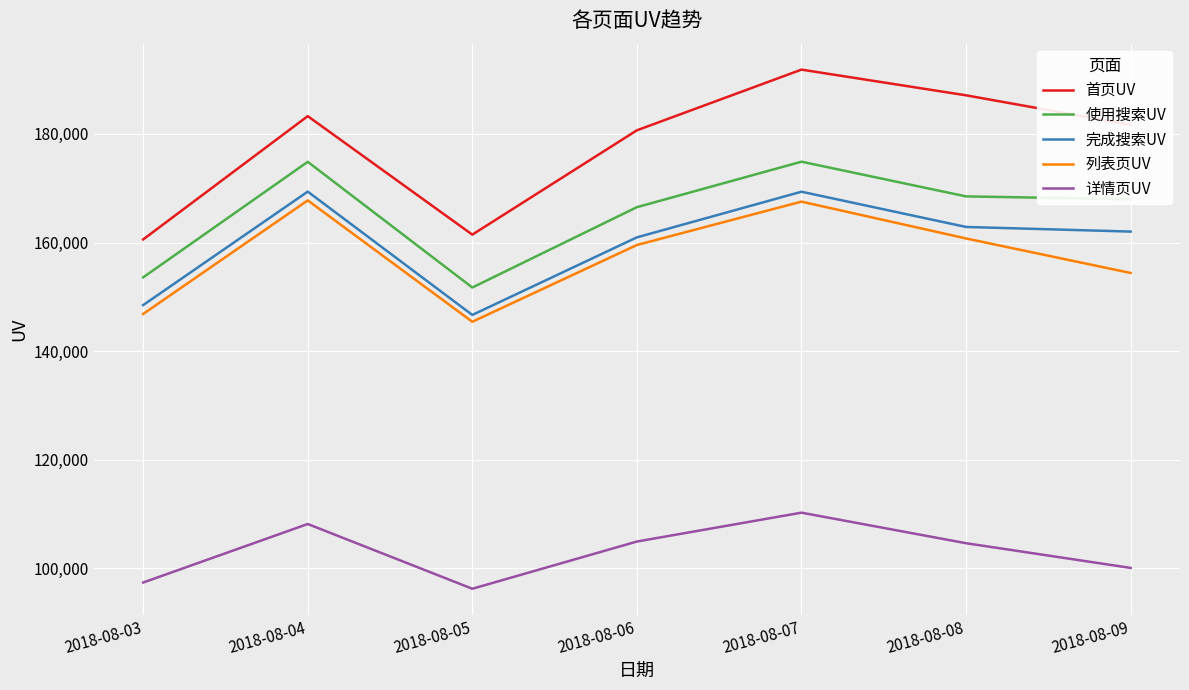

How many categories are shown in the chart?

7